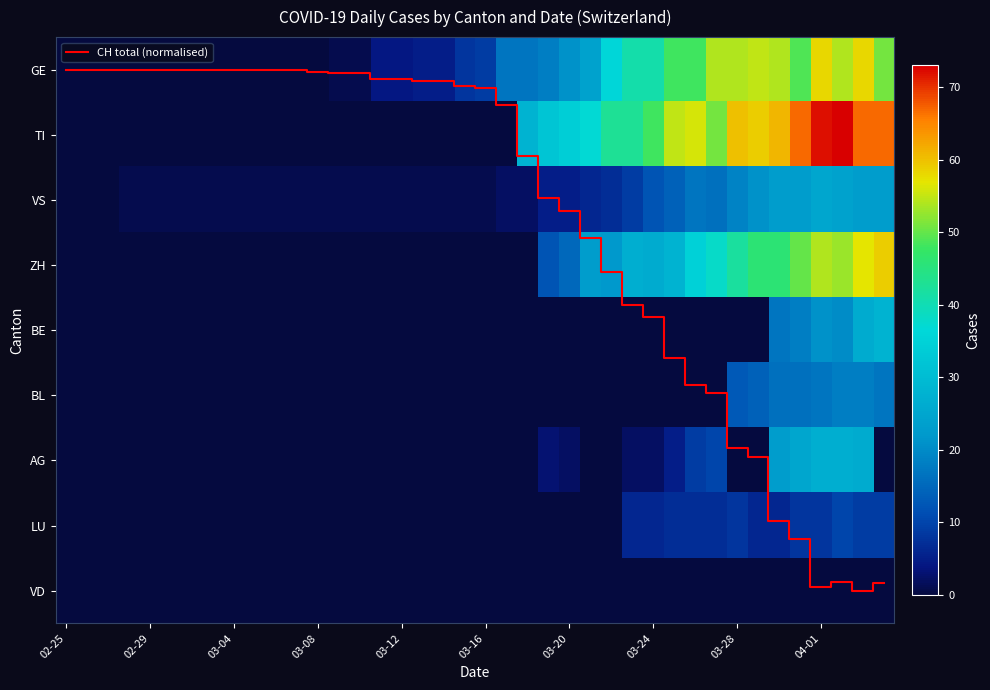

Which series has the largest range (max minus min)?

TI